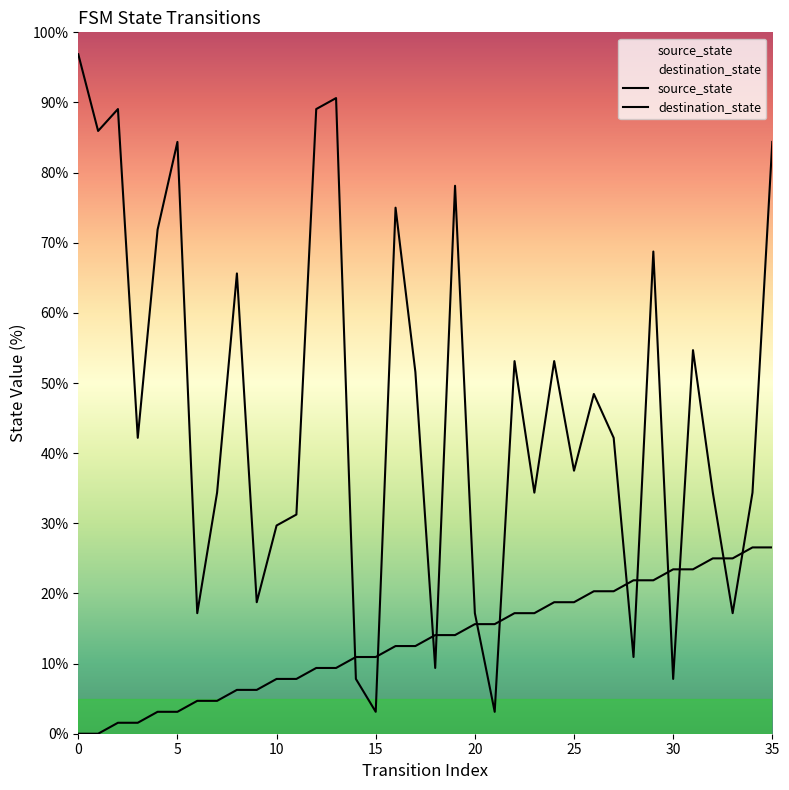

True or false: source_state has a value of 10.3 at 33.

False